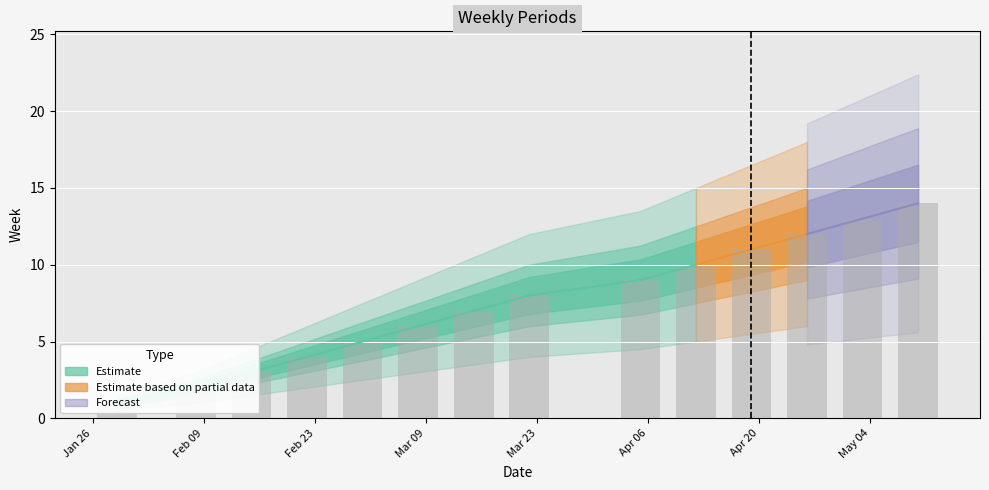

Rank the categories by value from highest to lowest.

2021-05-10, 2021-05-03, 2021-04-26, 2021-04-19, 2021-04-12, 2021-04-05, 2021-03-22, 2021-03-15, 2021-03-08, 2021-03-01, 2021-02-22, 2021-02-15, 2021-02-08, 2021-01-29